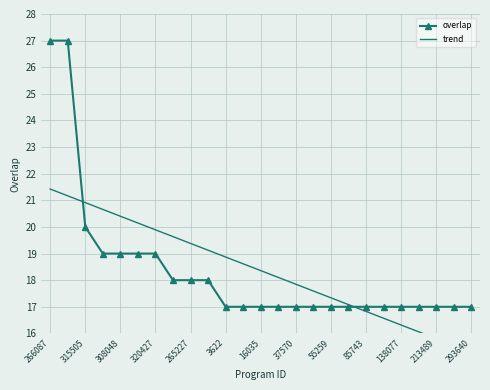

True or false: trend has more than 2 interior local peaks.

False